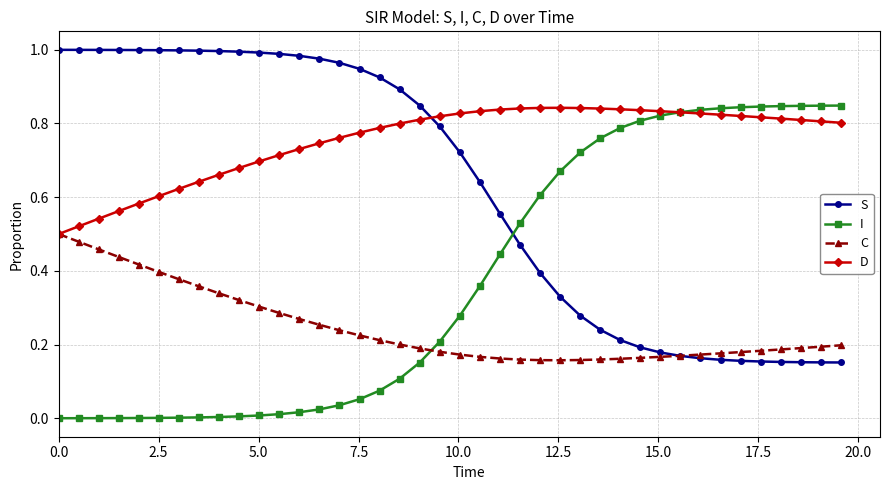

True or false: C and I cross at least once.

True